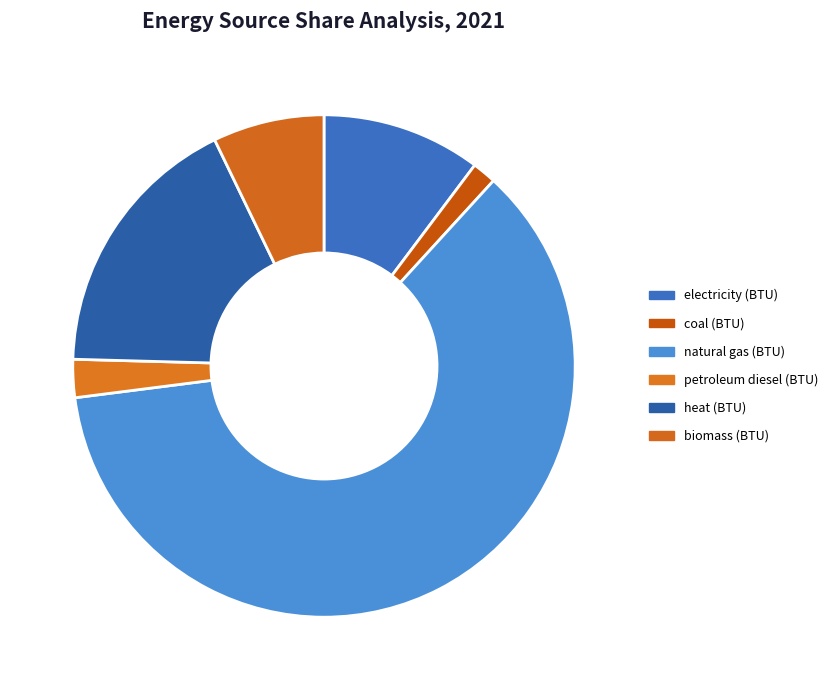

Count the number of slices in the pie.

6